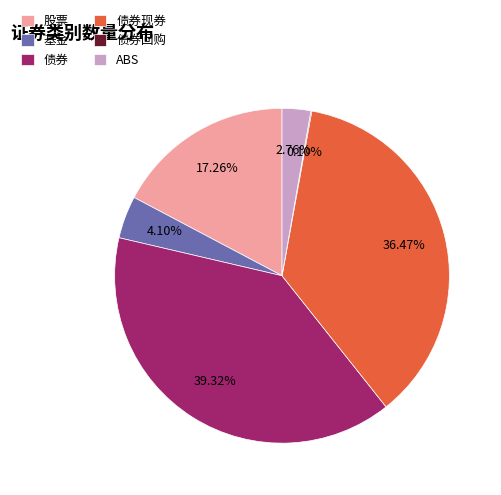

What is the total percentage of 债券 and 债券现券?

75.8%